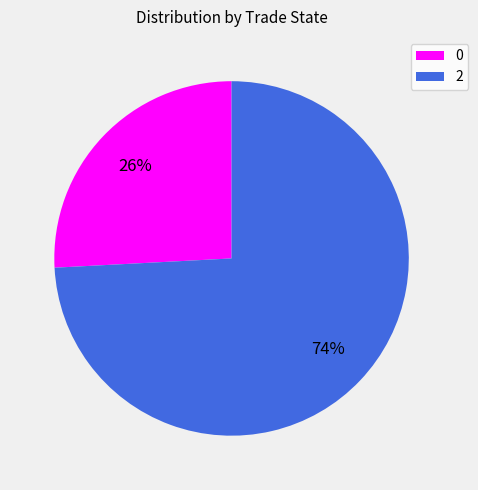

To the nearest percent, what is the combined percentage of 0 and 2?

100%